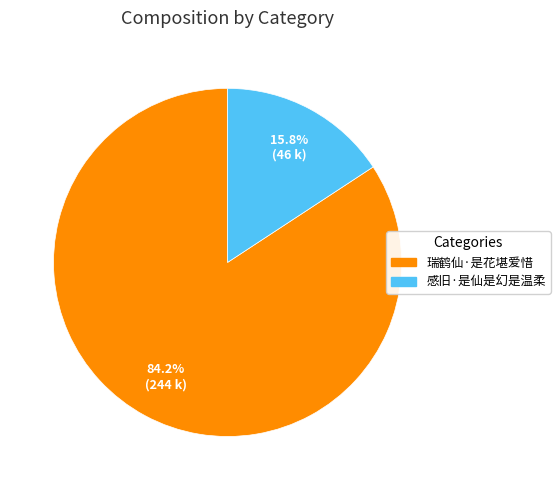

Rank the categories by value from lowest to highest.

感旧·是仙是幻是温柔, 瑞鹤仙·是花堪爱惜